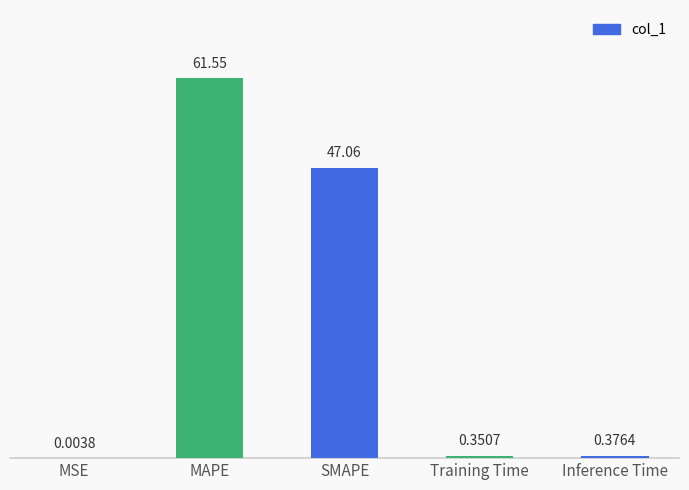

What is the change in value from MSE to MAPE?

+61.5